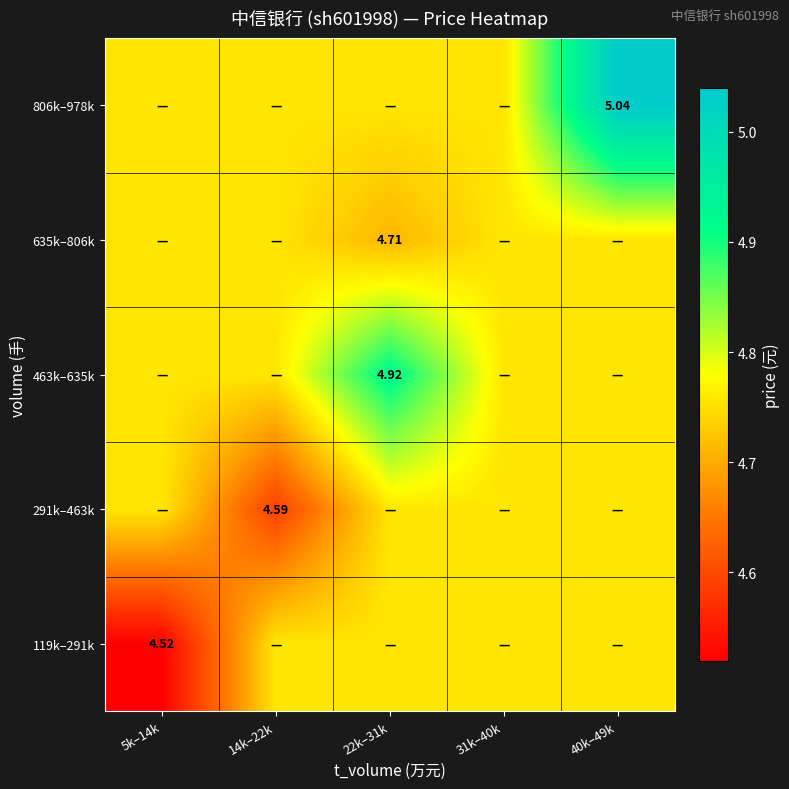

Which category has the highest value across all series?

40k–49k